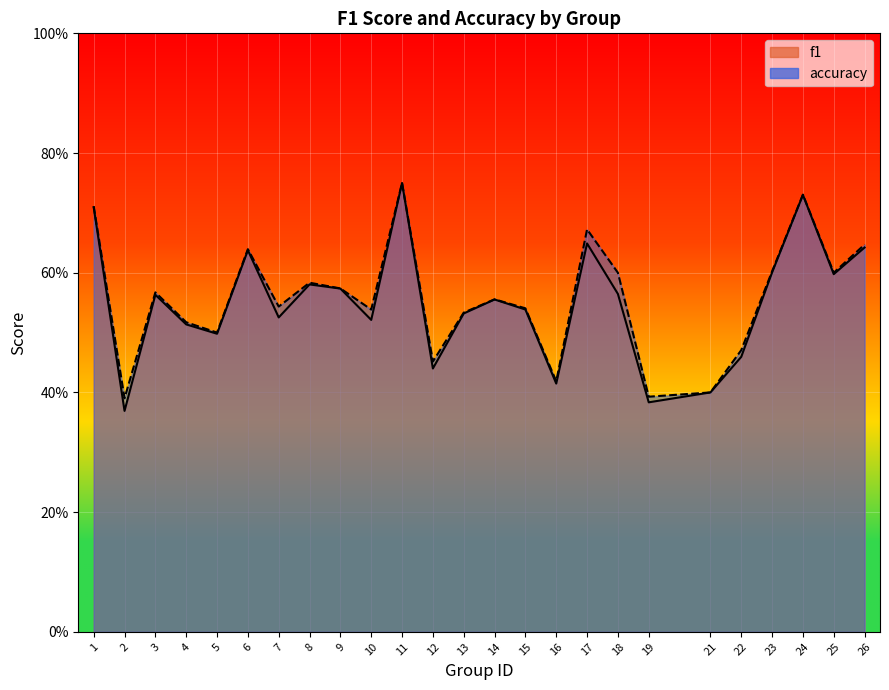

Which label corresponds to the smallest value in the chart?

2